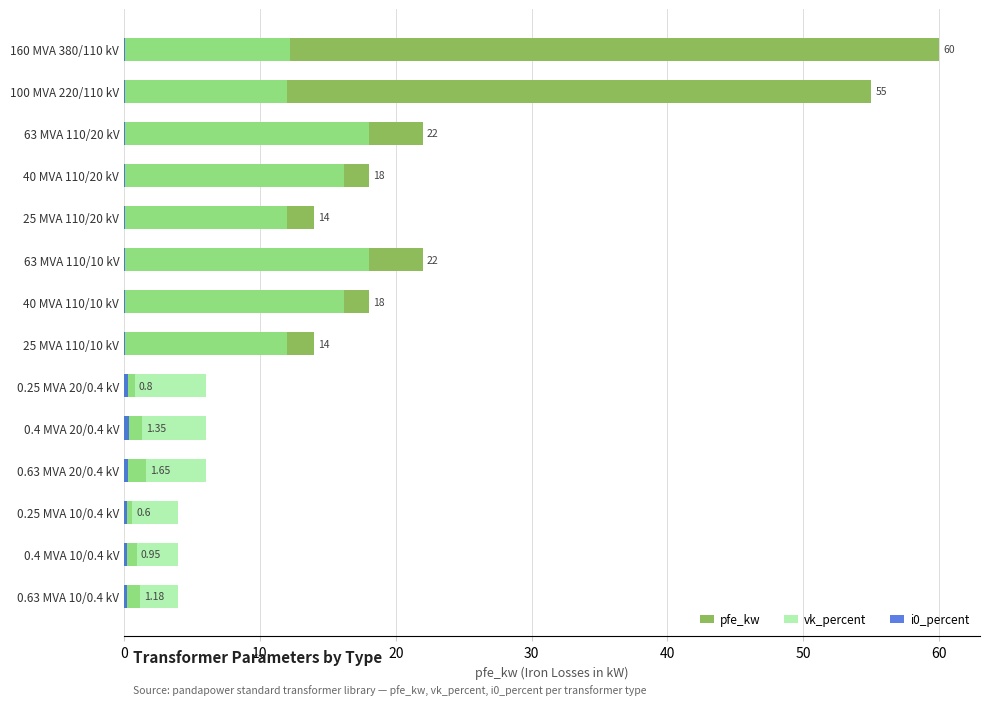

Reading left to right, extract all data points from this chart.

pfe_kw: 1.2	0.9	0.6	1.6	1.4	0.8	14.0	18.0	22.0	14.0	18.0	22.0	55.0	60.0
vk_percent: 4.0	4.0	4.0	6.0	6.0	6.0	12.0	16.2	18.0	12.0	16.2	18.0	12.0	12.2
i0_percent: 0.2	0.2	0.2	0.3	0.3	0.3	0.1	0.1	0.0	0.1	0.1	0.0	0.1	0.1